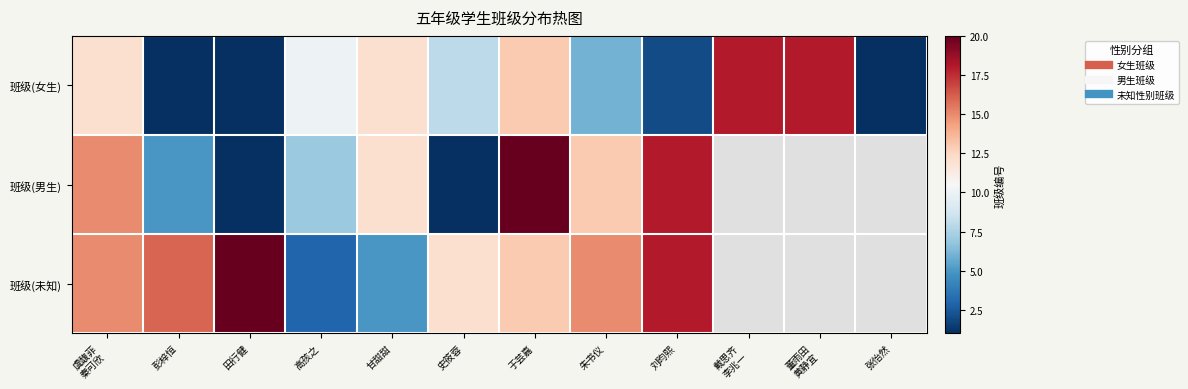

What is the total value across all series at 高孩之?

20.0